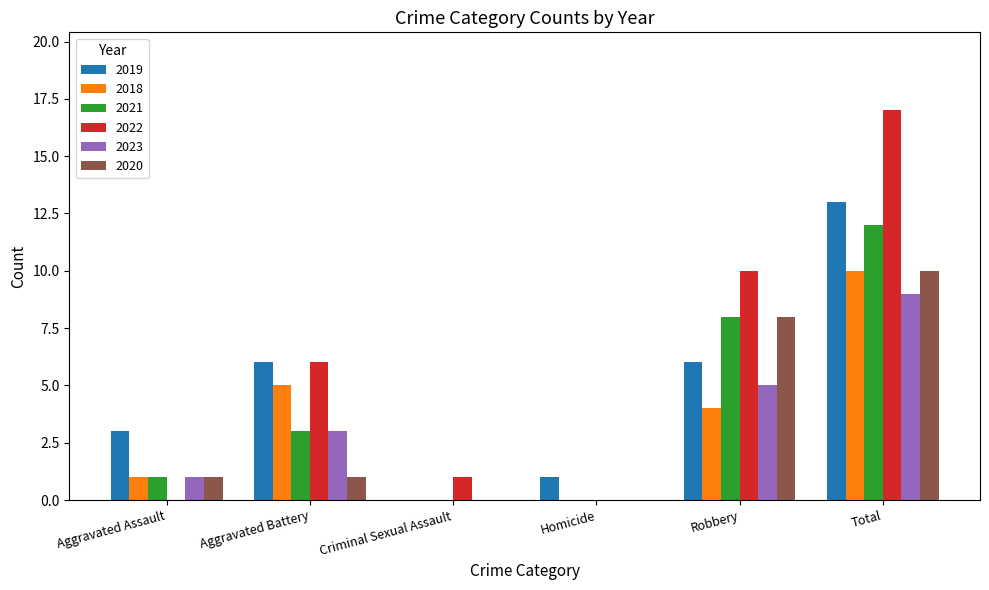

What is the greatest value displayed?

17